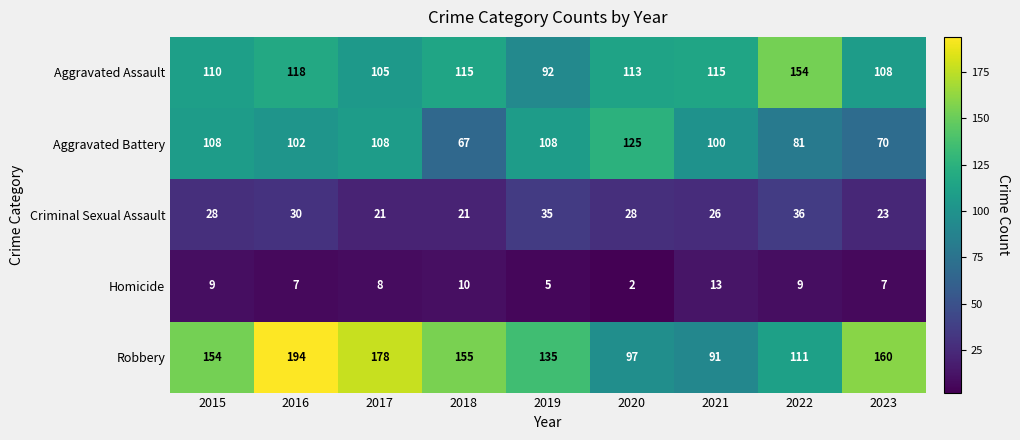

Is it true that Criminal Sexual Assault equals 35 at 2019?

True